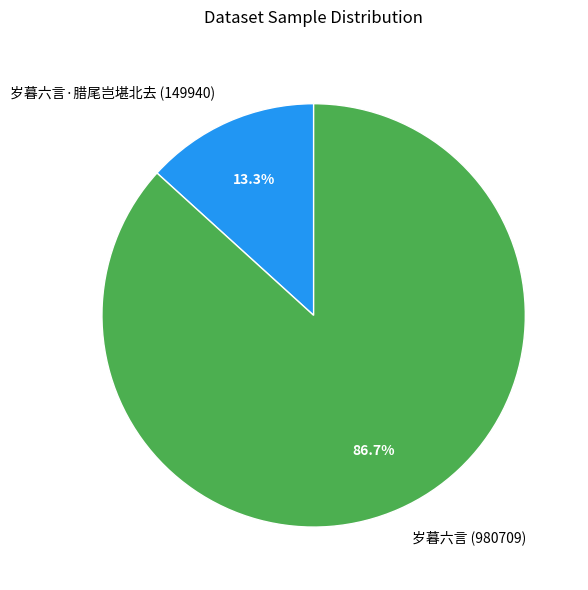

Between 岁暮六言 (980709) and 岁暮六言·腊尾岂堪北去 (149940), which is larger?

岁暮六言 (980709)